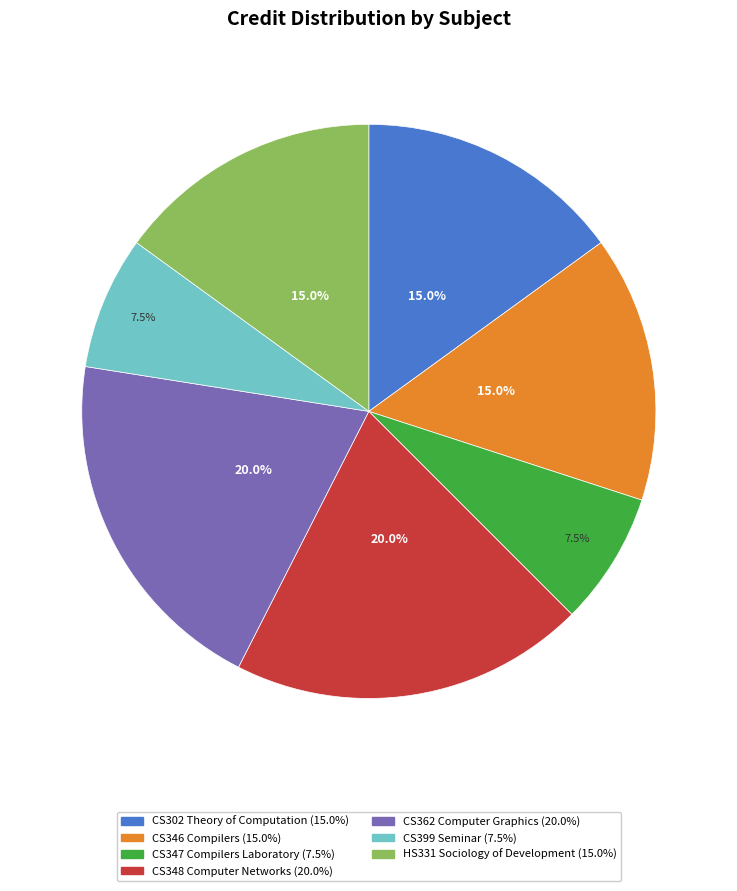

Is CS362 Computer Graphics the majority of the pie?

No